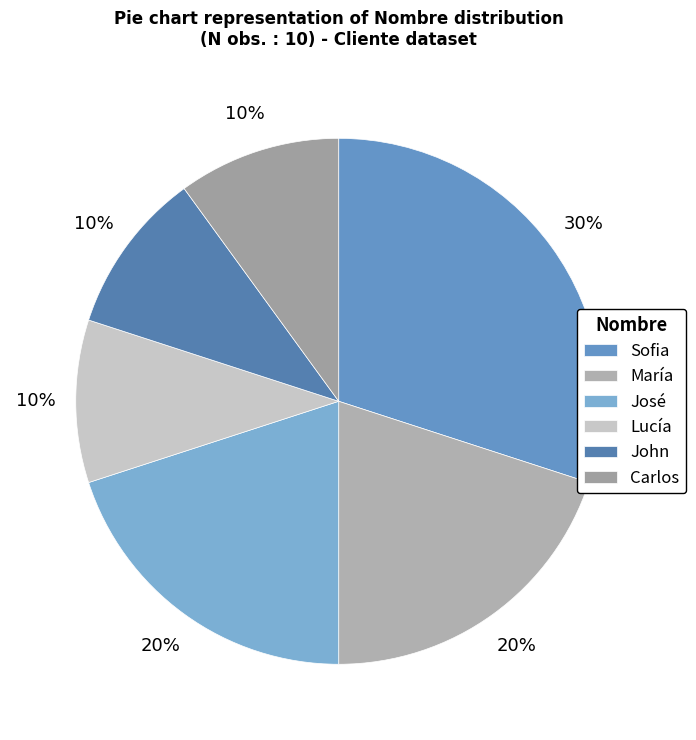

Between María and John, which is larger?

María